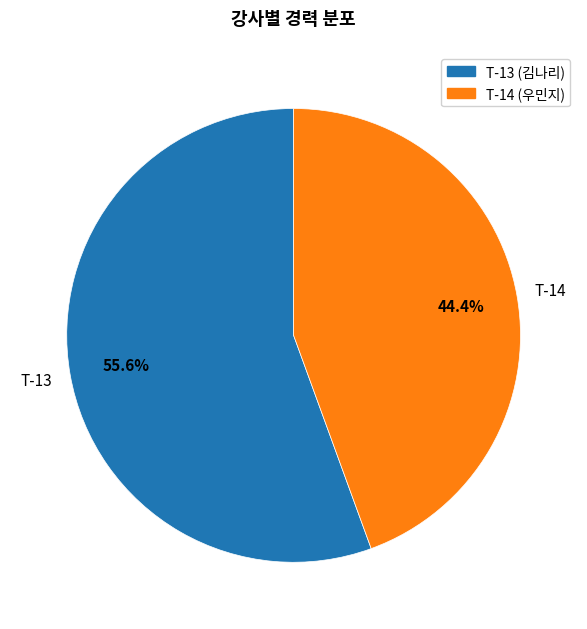

Which category has the smallest portion of the pie?

T-14